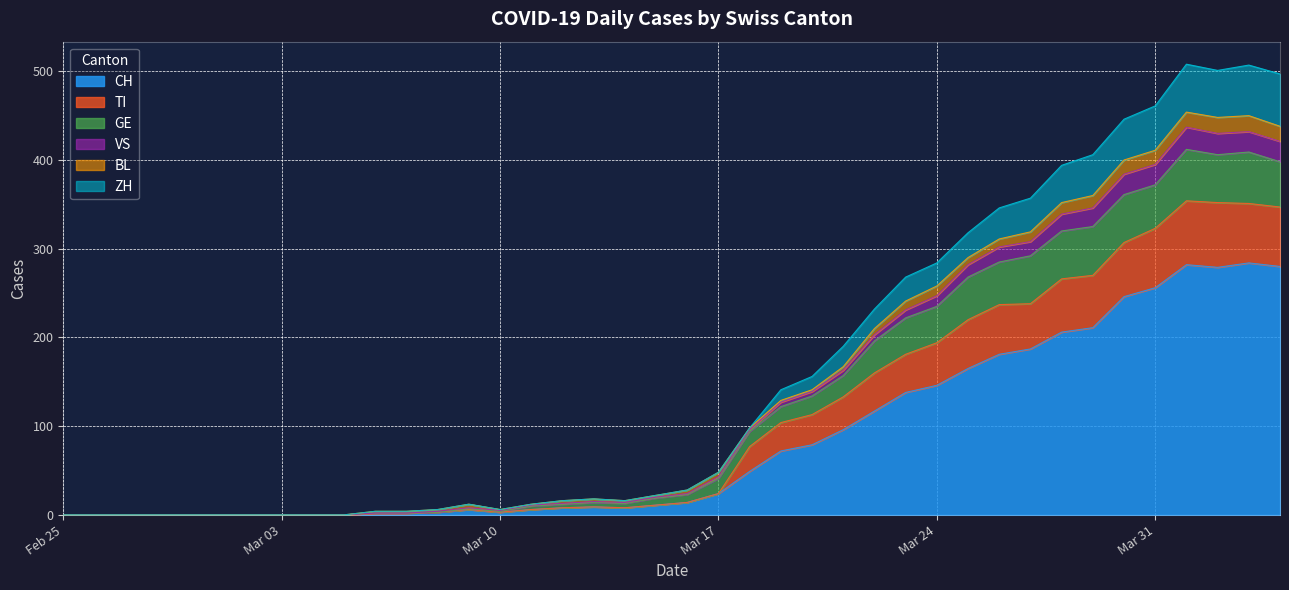

The CH series shows 0 at Feb 25. True or false?

True